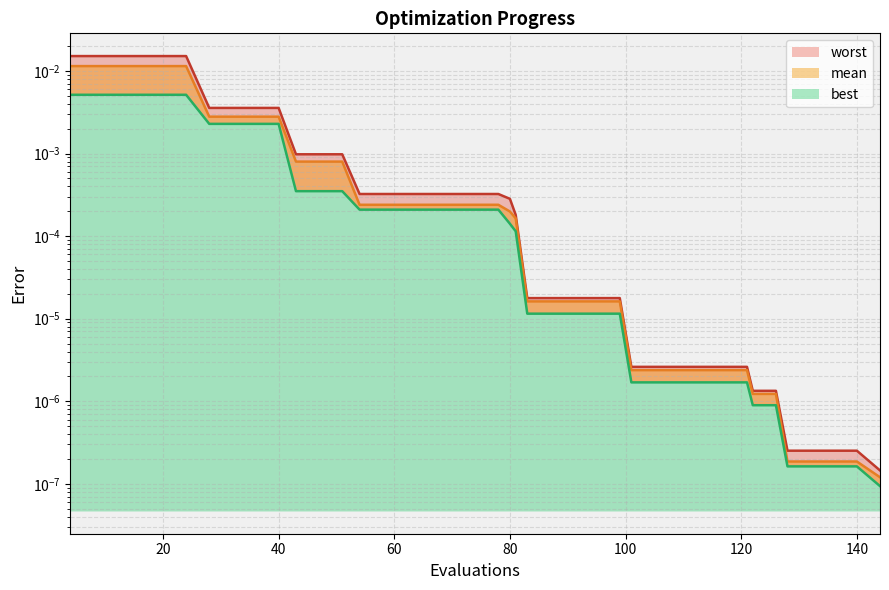

Where is mean nearest to the value 0?

144